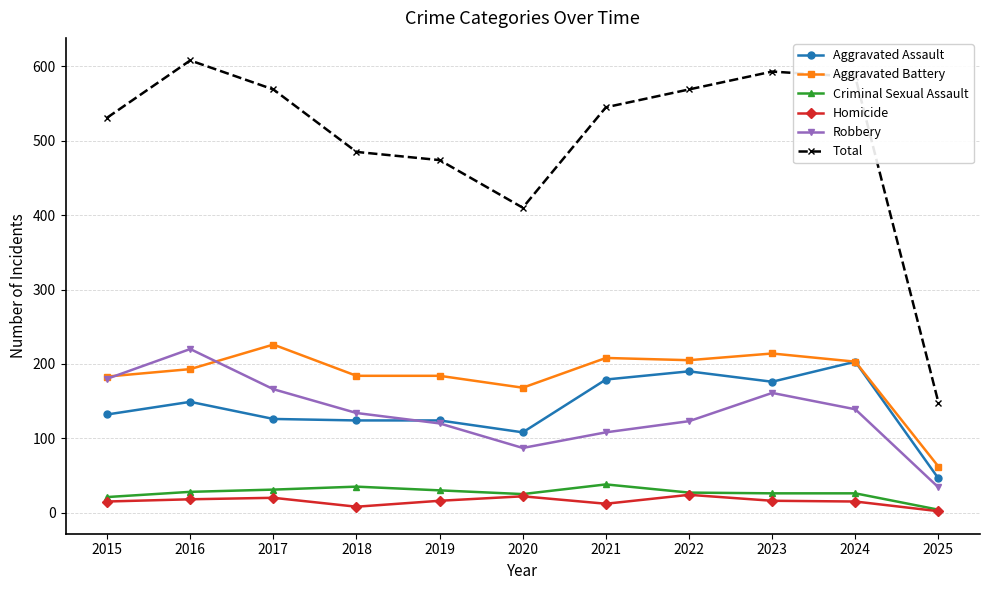

Is this an area chart (filled region under the line)?

No